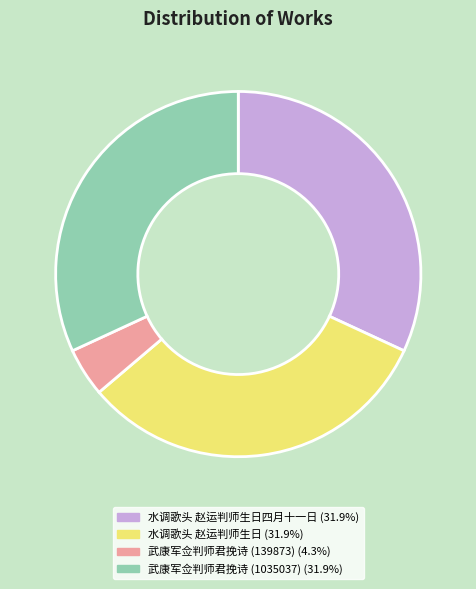

Is there any slice that represents more than half of the pie?

No